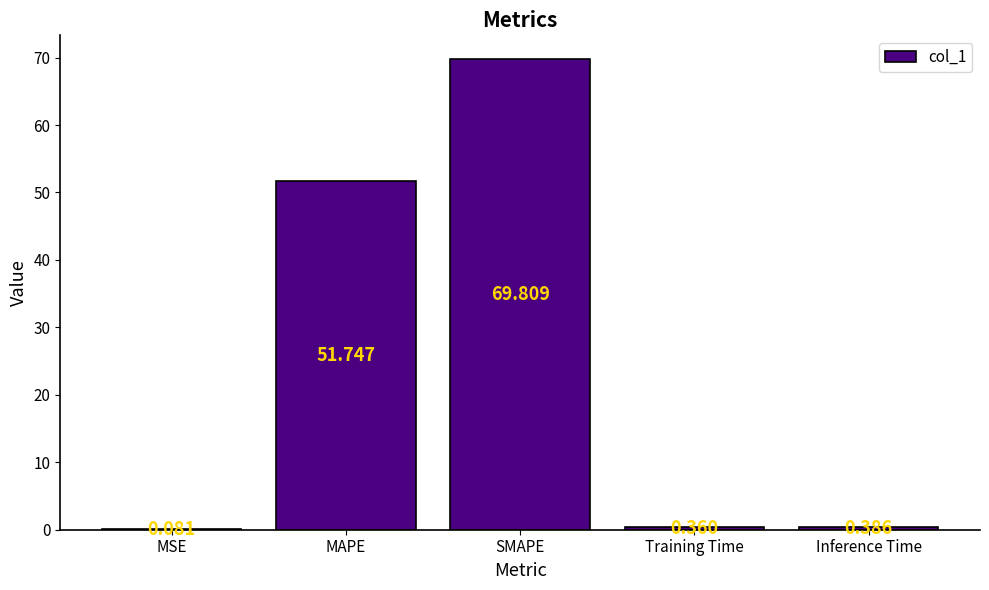

Where is the data nearest to the value 34?

MAPE